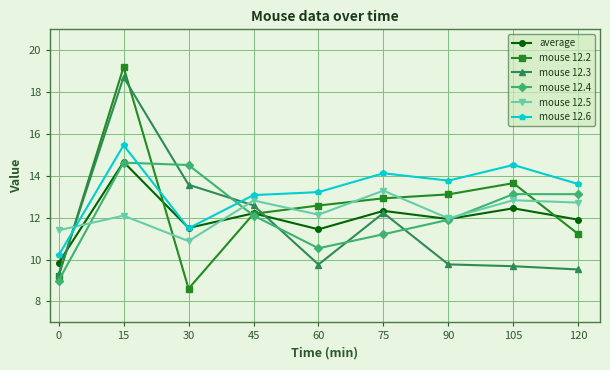

Which series has the largest range (max minus min)?

mouse 12.2